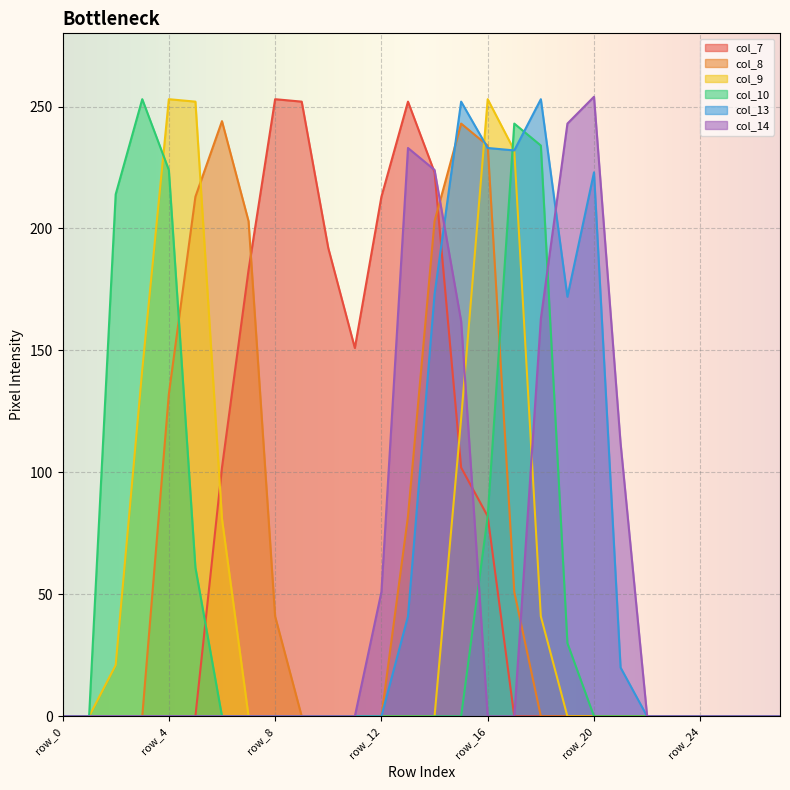

Where do col_9 and col_13 first cross each other?

row_15 and row_16